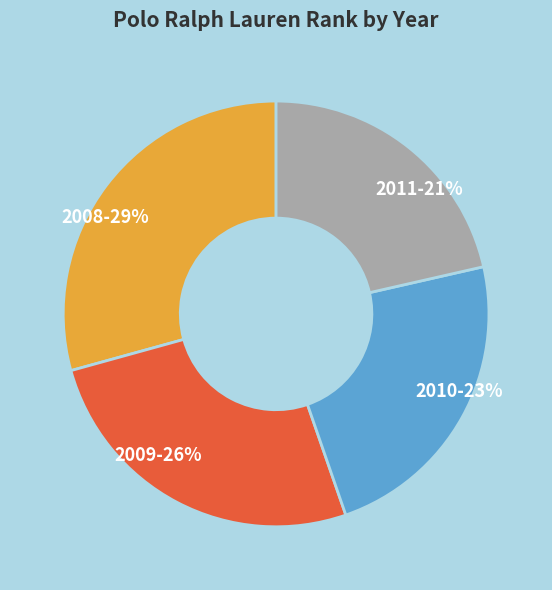

What percentage is the 2009 slice, to the nearest percent?

26%